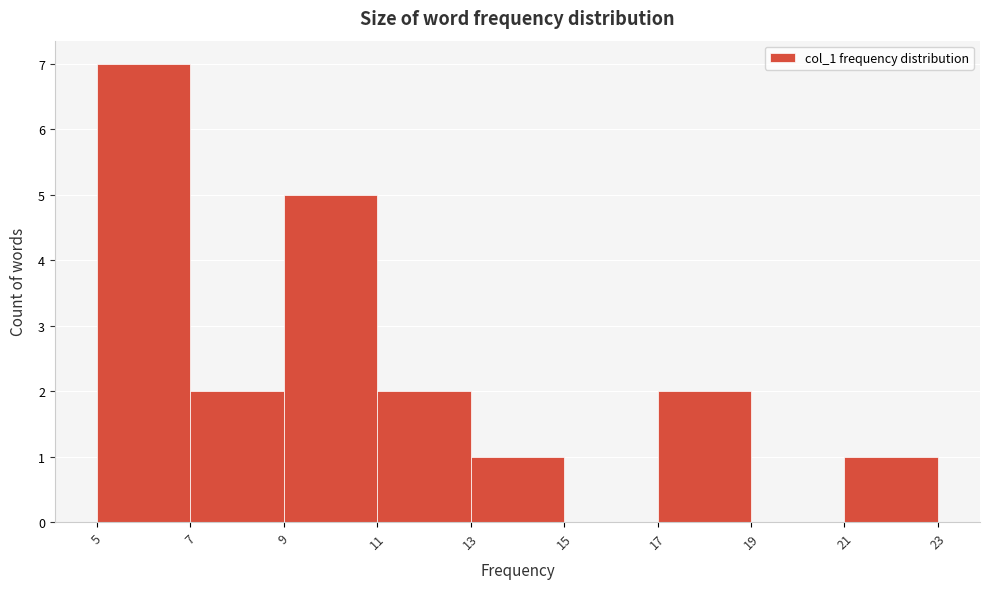

Reading left to right, transcribe this chart: for each bar, give the range it covers on the x-axis and its height. The values are not printed on the chart, so give them approximately, as read against the axis.

5 to 7: 7
7 to 9: 2
9 to 11: 5
11 to 13: 2
13 to 15: 1
15 to 17: 0
17 to 19: 2
19 to 21: 0
21 to 23: 1